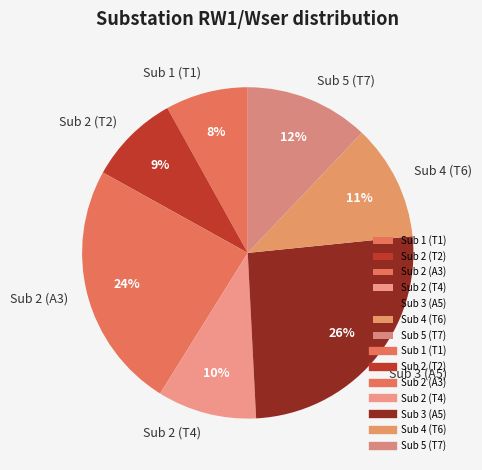

True or false: Sub 3 (A5) accounts for 26% of the total.

True